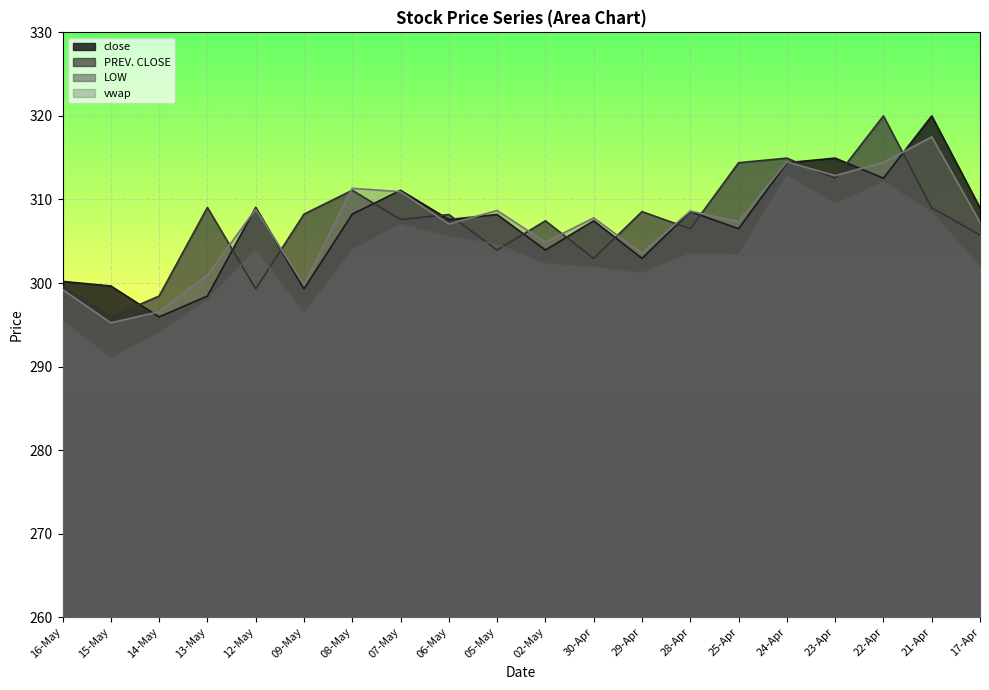

The value of PREV. CLOSE at 21-Apr is 309.0. True or false?

True